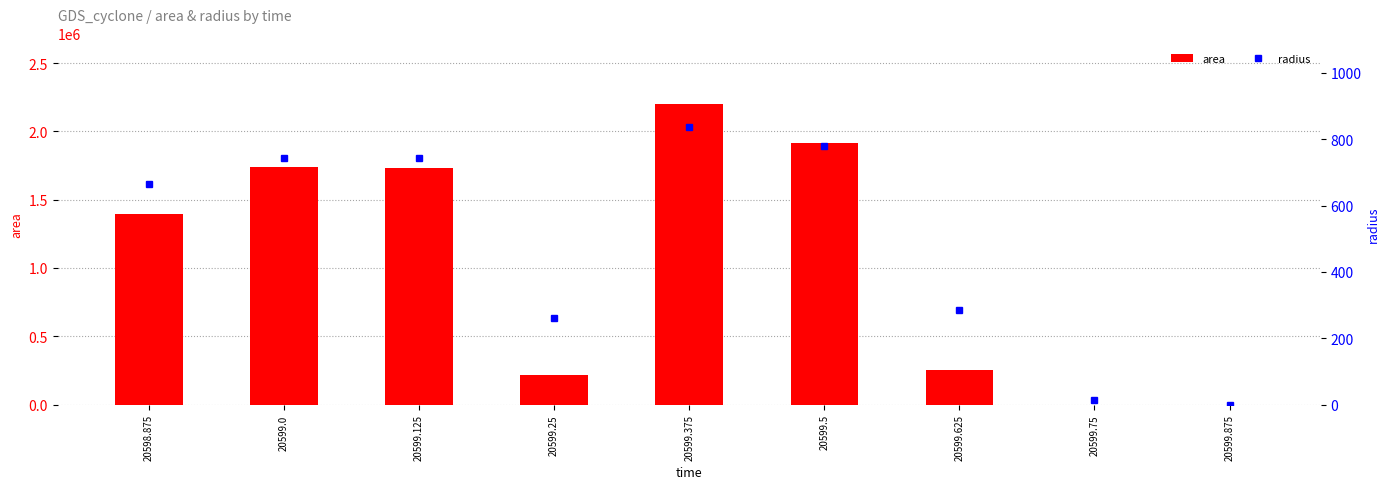

At how many categories does at least one series exceed 1745842?

2